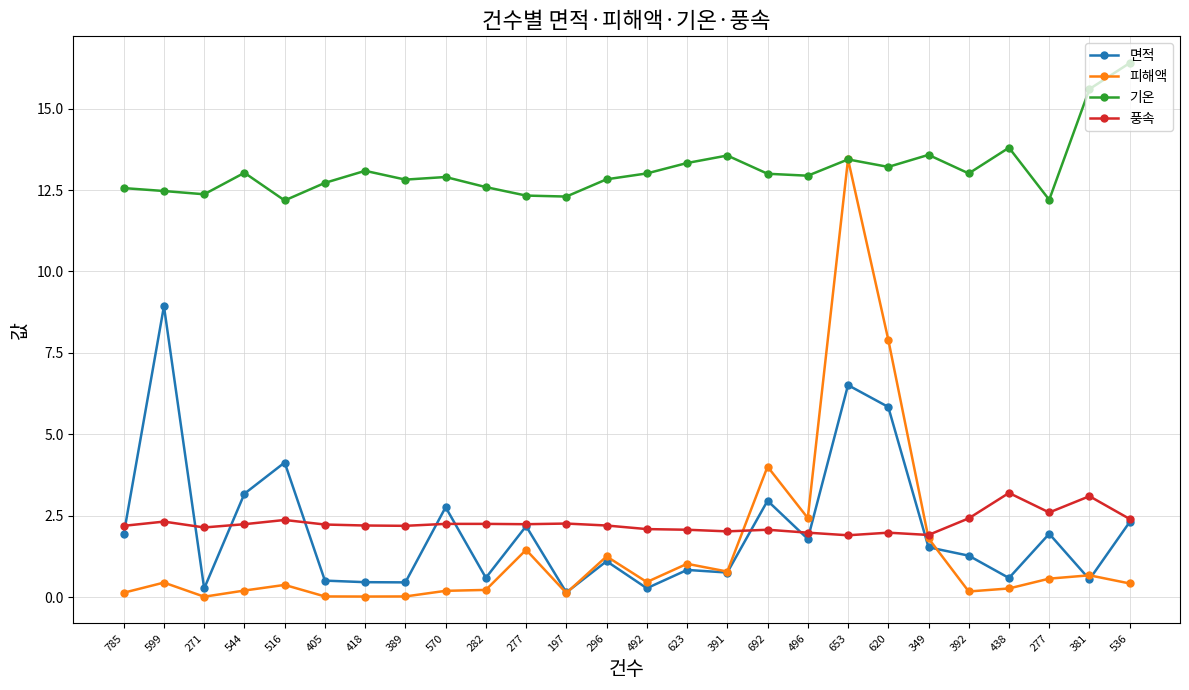

Rank the series by their maximum value, from lowest to highest.

풍속, 면적, 피해액, 기온